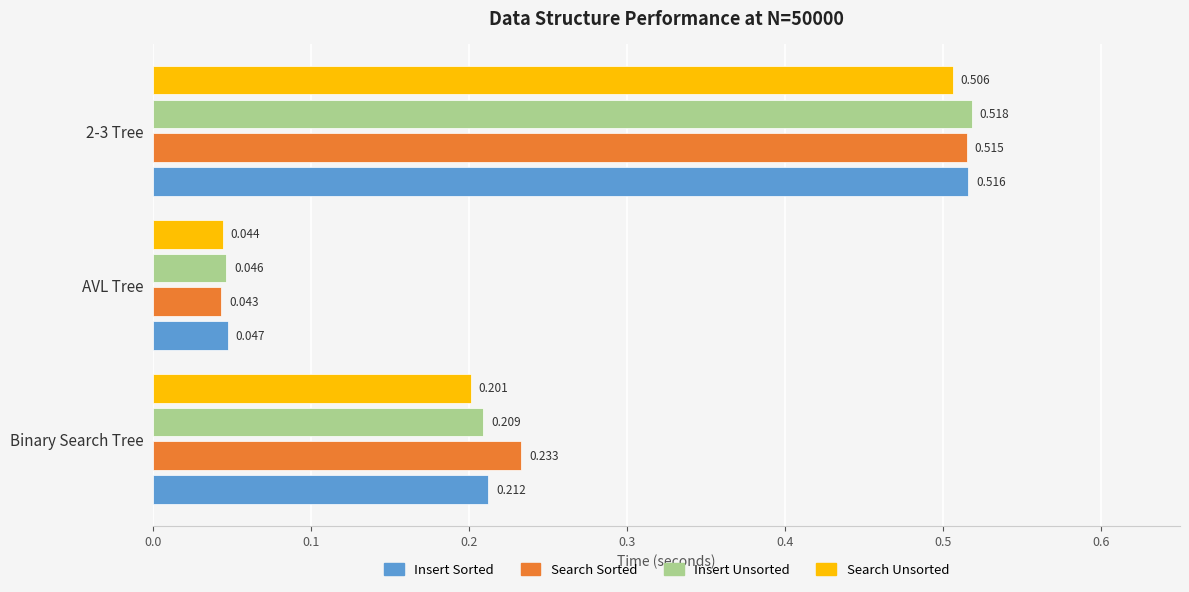

Rank the series at 2-3 Tree from highest to lowest value.

Insert Unsorted, Insert Sorted, Search Sorted, Search Unsorted